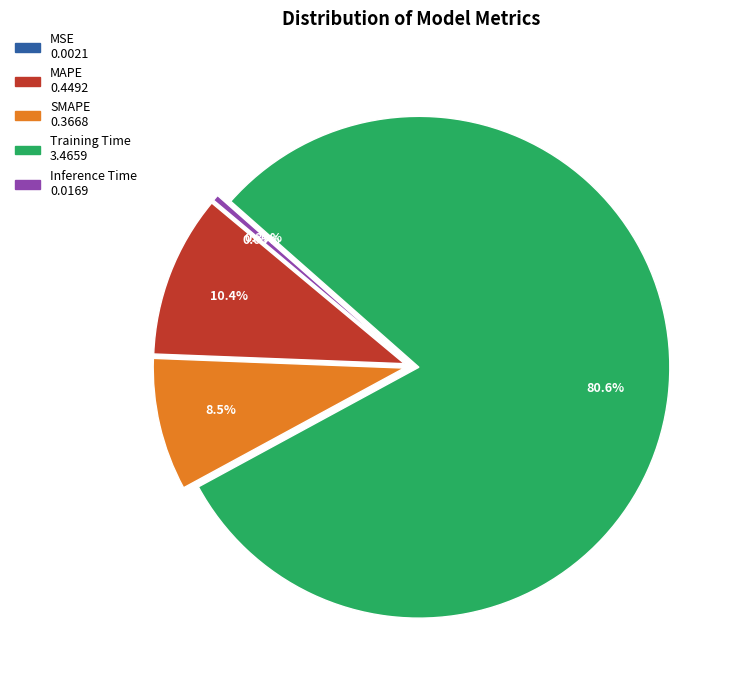

What is the largest slice in the pie chart?

Training Time